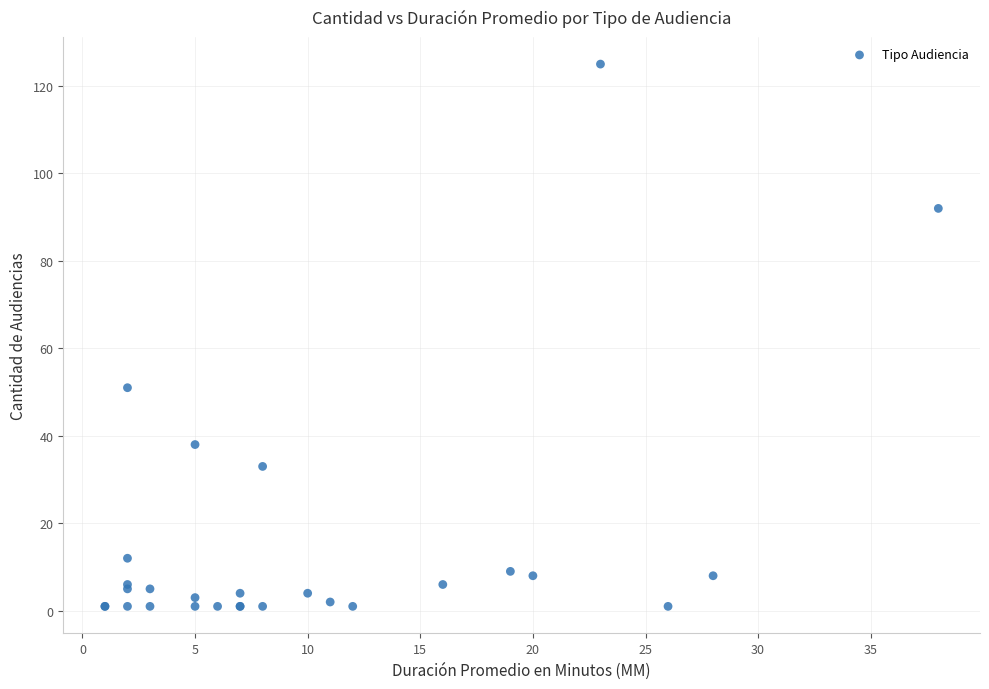

What Y value in the scatter plot is closest to 63?

51